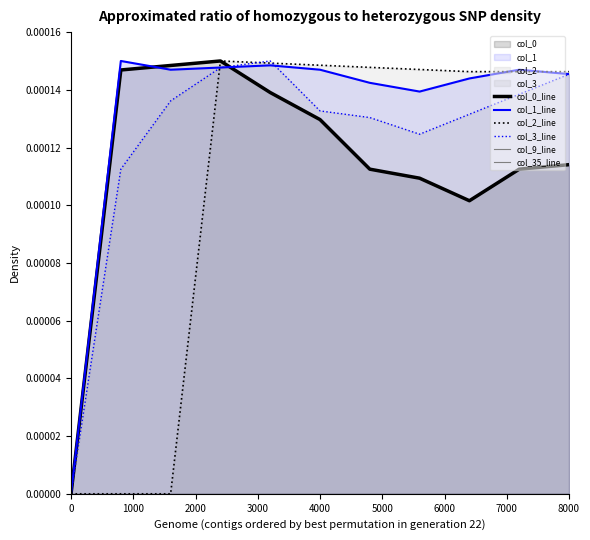

Which series has the widest spread of values?

col_0_line